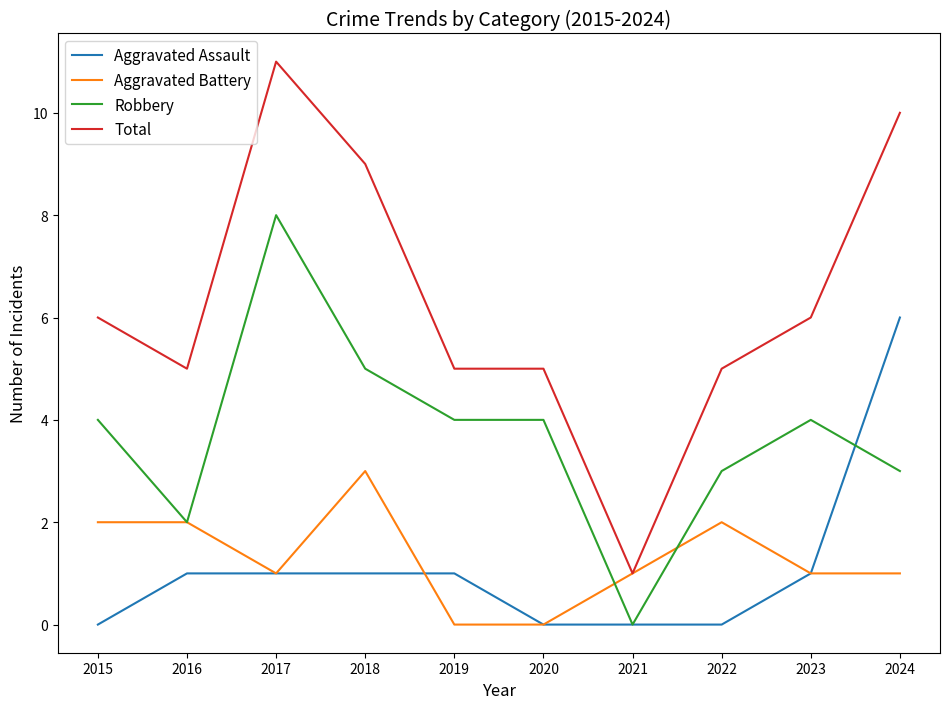

What is the greatest value displayed?

11